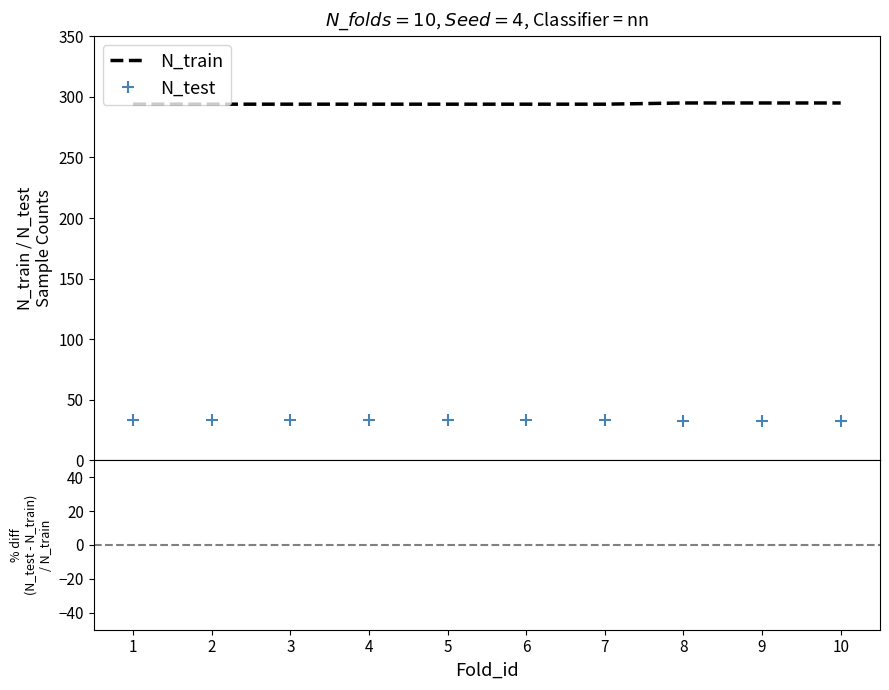

Is this an area chart (filled region under the line)?

No